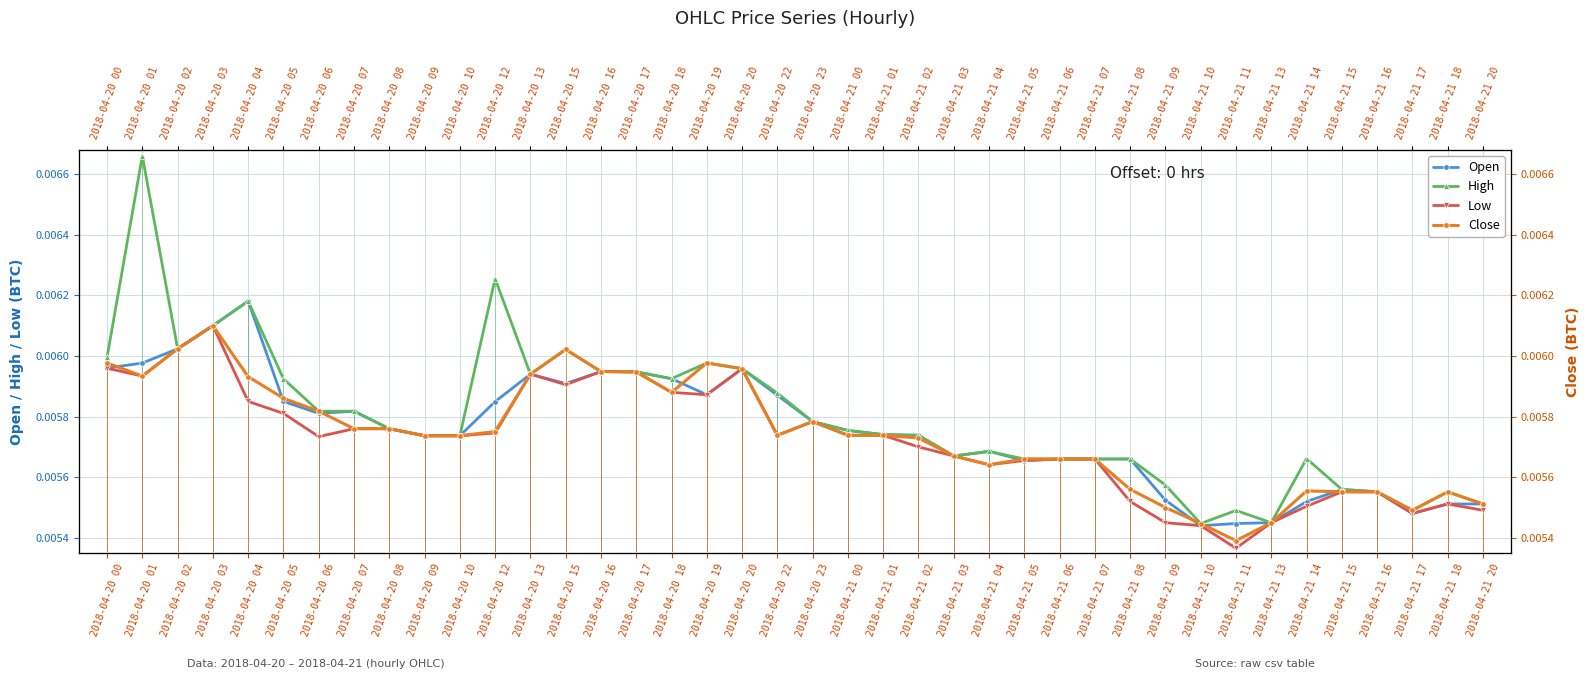

True or false: High and Close intersect in this chart.

False